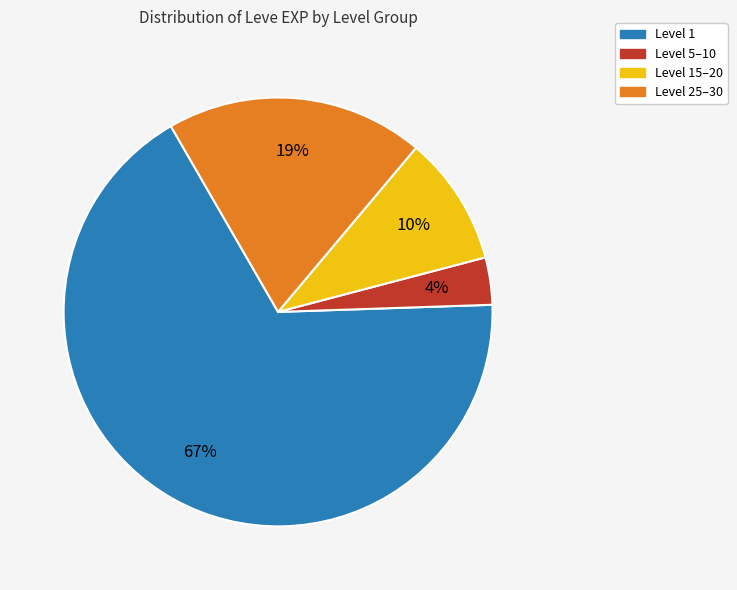

How many segments does this pie chart have?

4